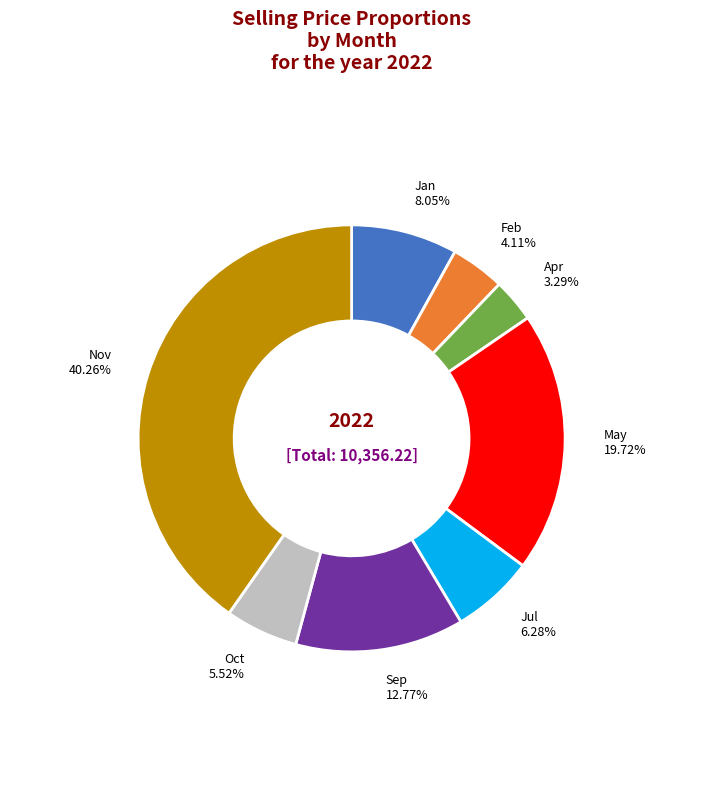

What is the total percentage of Sep and Nov?

53.0%